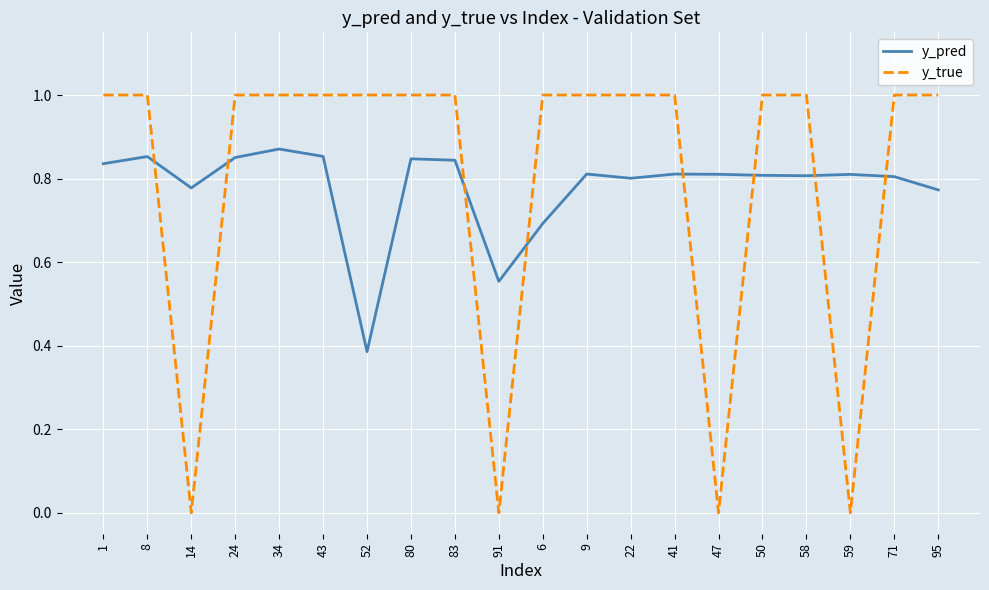

Which series changed the most between 80 and 22?

y_pred